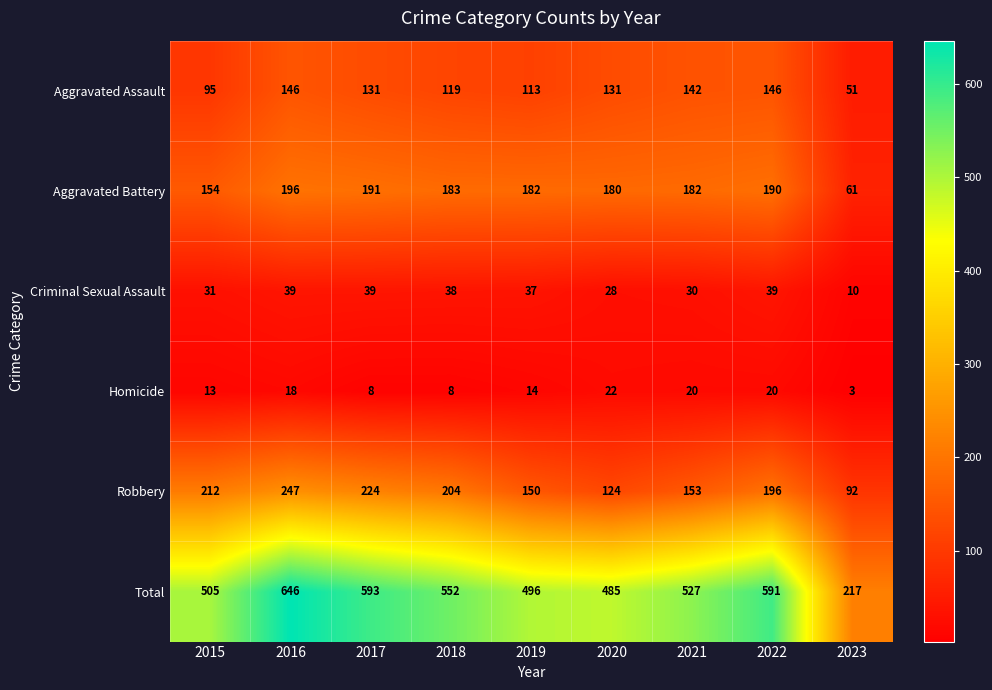

How many series are shown in this chart?

6